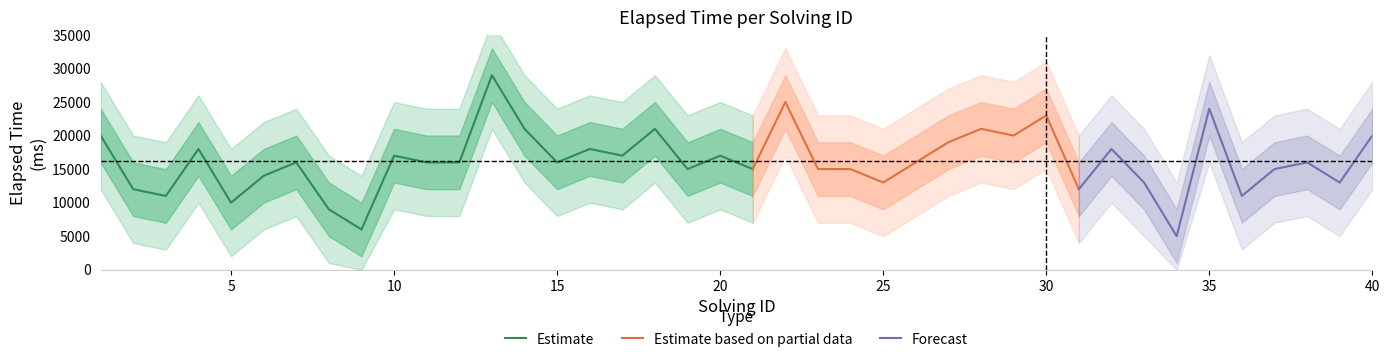

What is the sum of the elapsed_time_upper values at 16 and 21?

41000